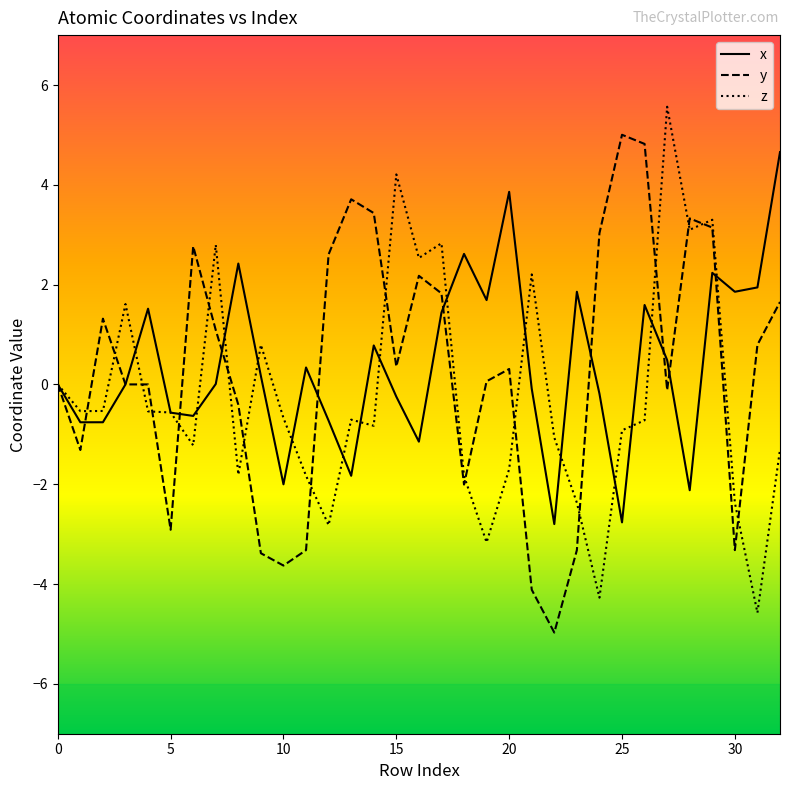

What is the smallest value displayed?

-5.0